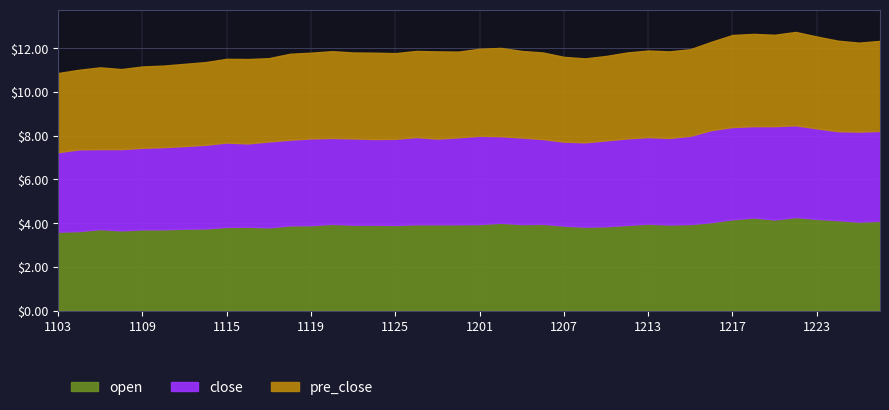

Which series has the widest spread of values?

open